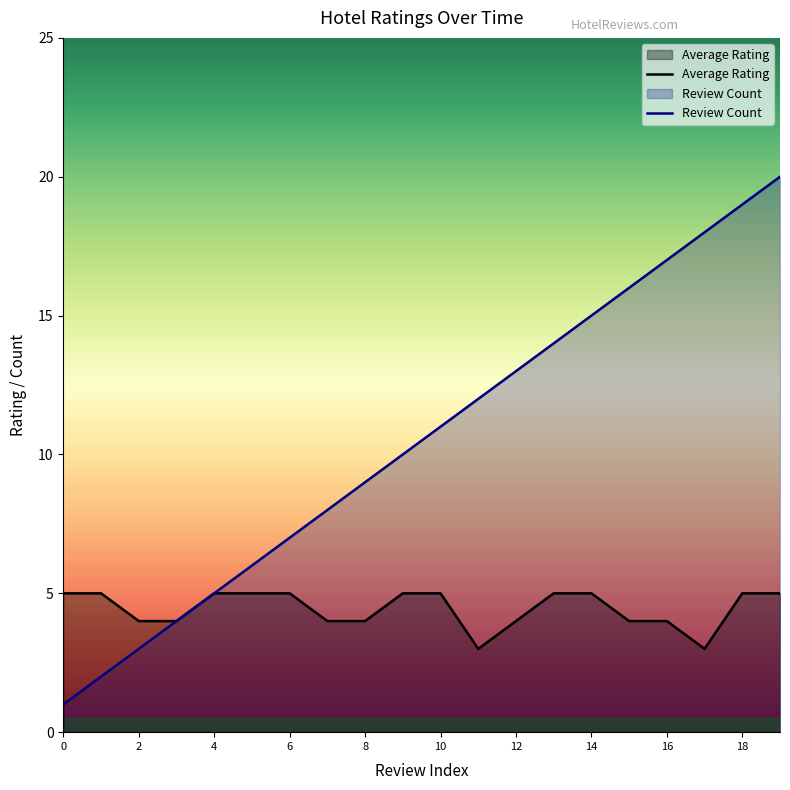

Does the chart have visible grid lines?

No